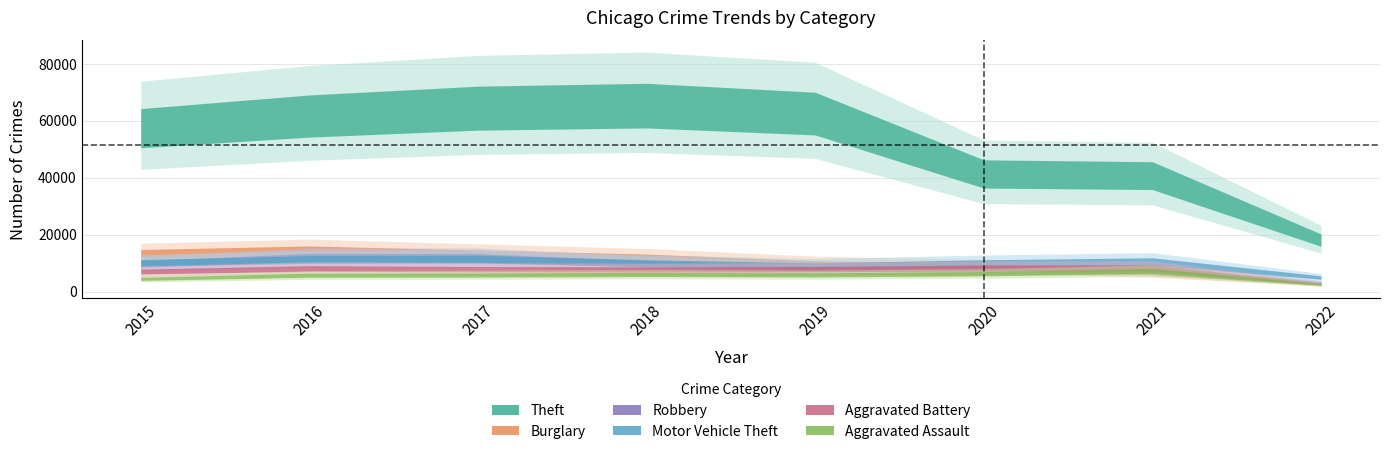

True or false: Aggravated Assault and Motor Vehicle Theft intersect in this chart.

False